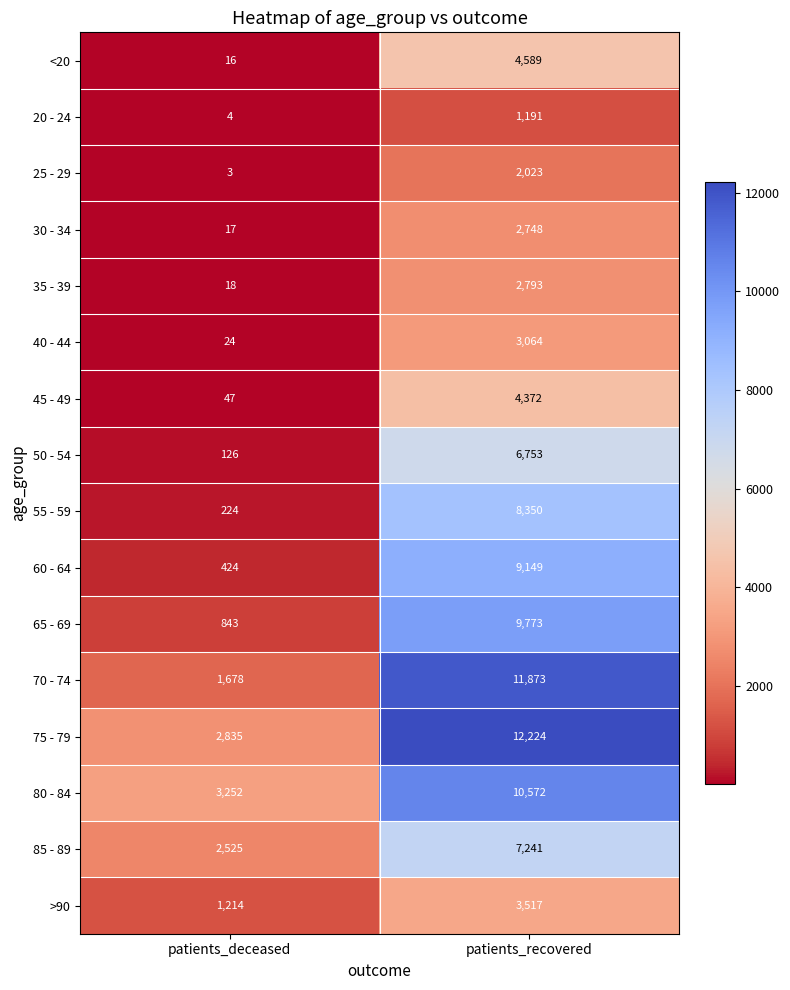

At which category is the sum across all series the highest?

patients_recovered